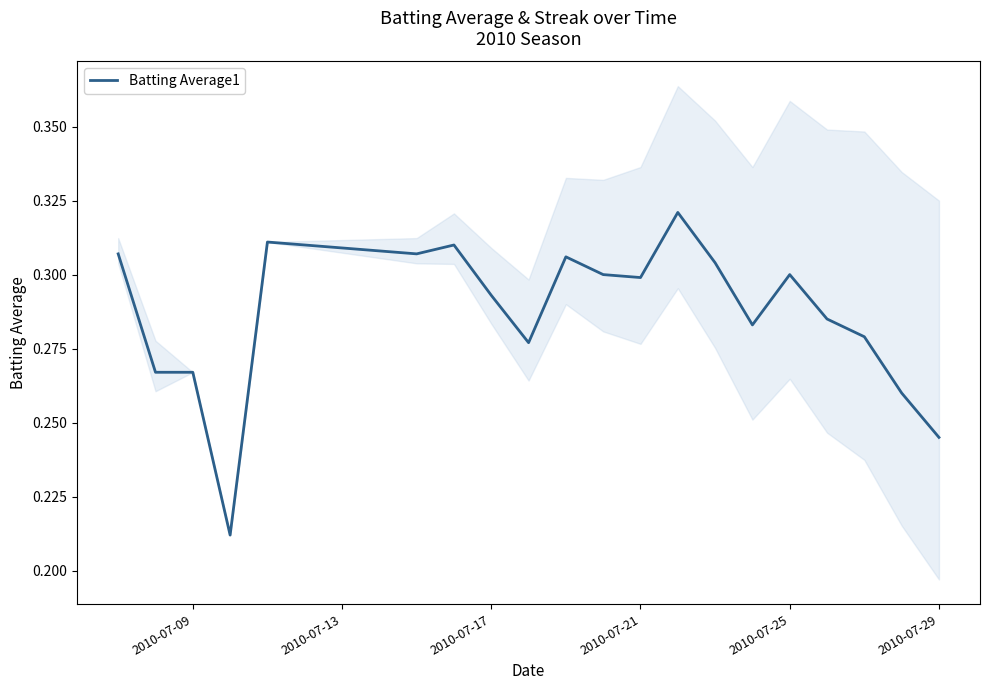

True or false: the data shows 0.4 at 16.

False